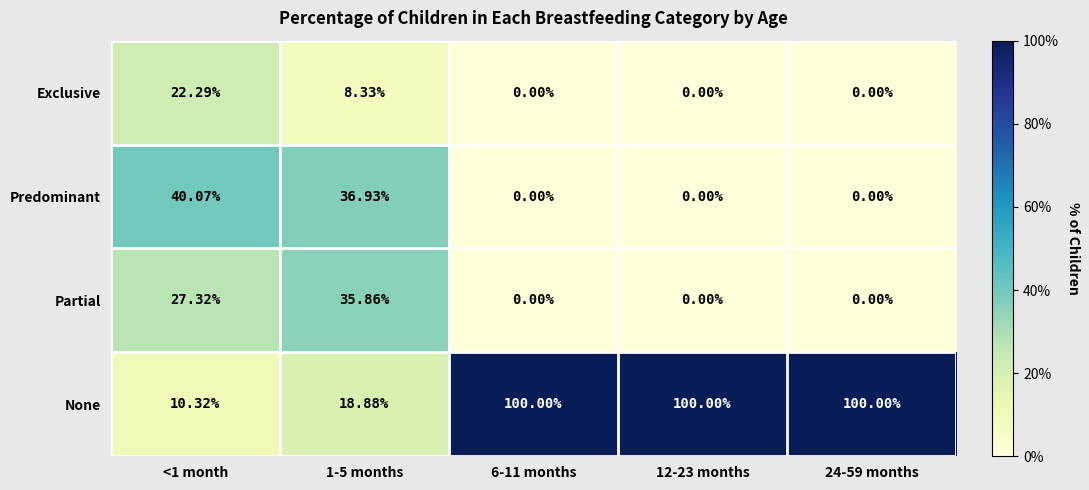

Is the value of Exclusive at 24-59 months greater than the value of Predominant at 1-5 months?

No